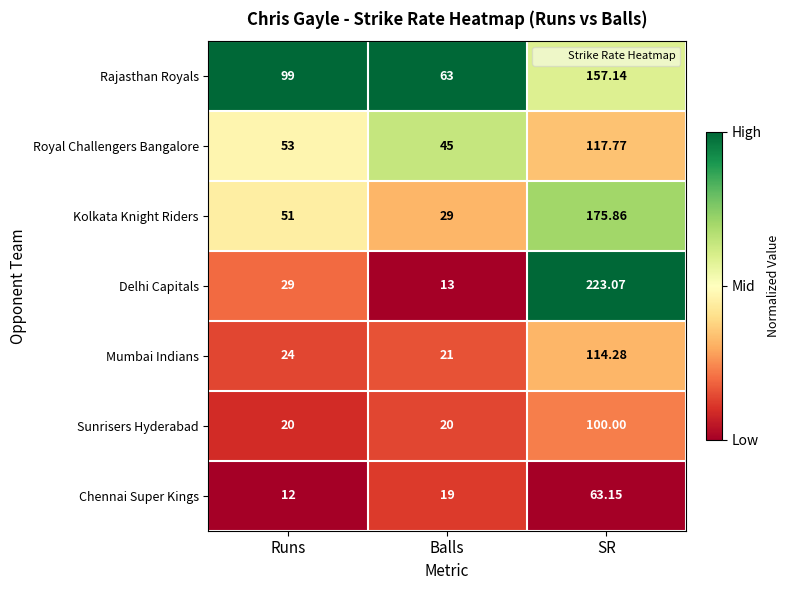

Which label corresponds to the largest value in the chart?

SR